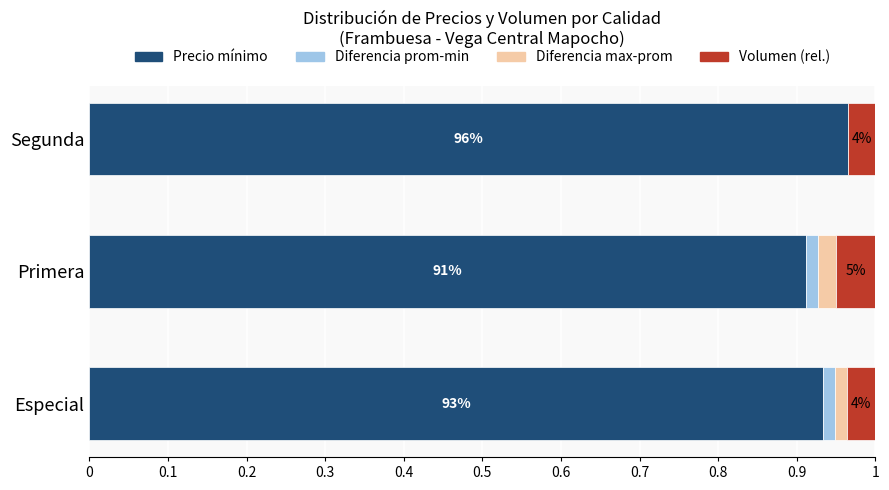

List the series in order of their peak value, lowest first.

Diferencia prom-min, Diferencia max-prom, Volumen (rel.), Precio mínimo